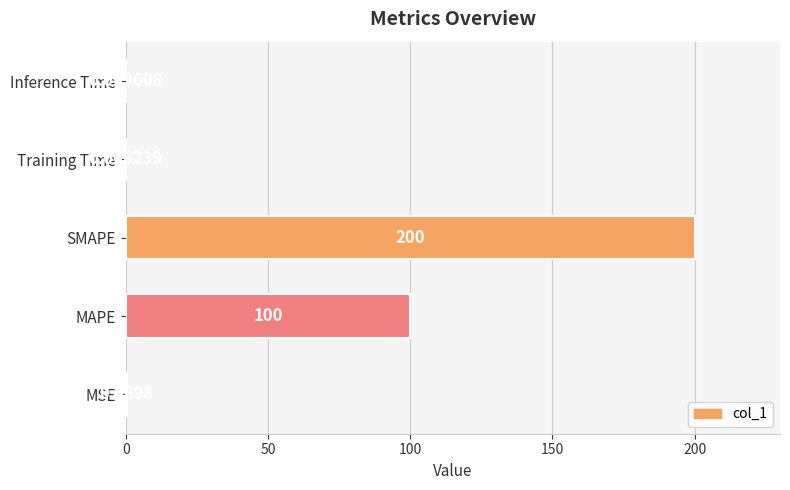

What is the sum of the values at MAPE and Training Time?

100.0